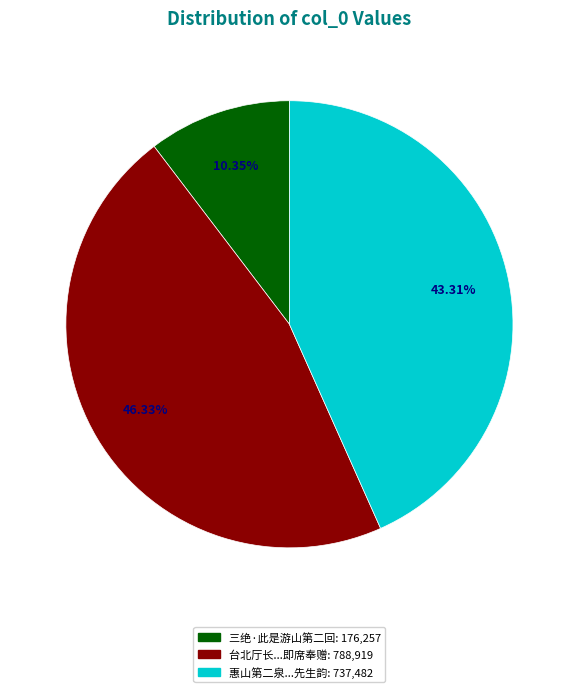

Does any single category account for the majority?

No